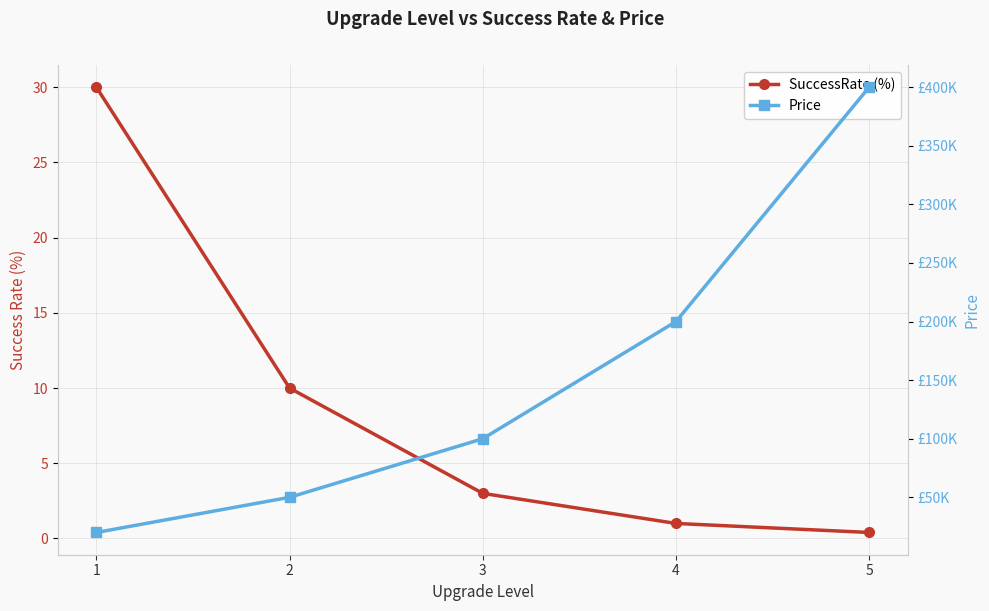

What are all the series names shown in the legend?

SuccessRate (%), Price